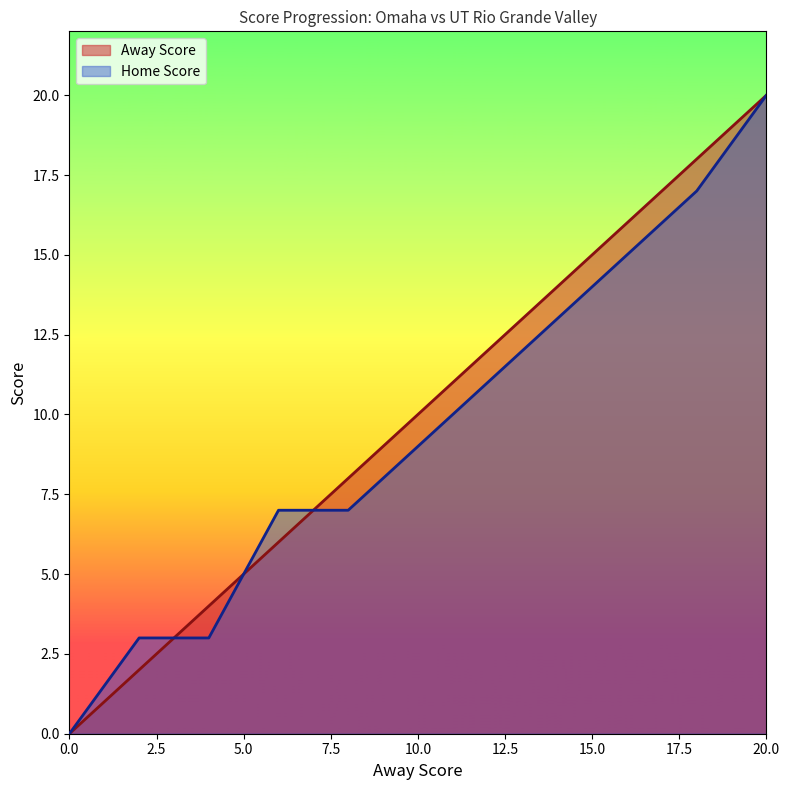

How many values in the Home Score series exceed 9?

5